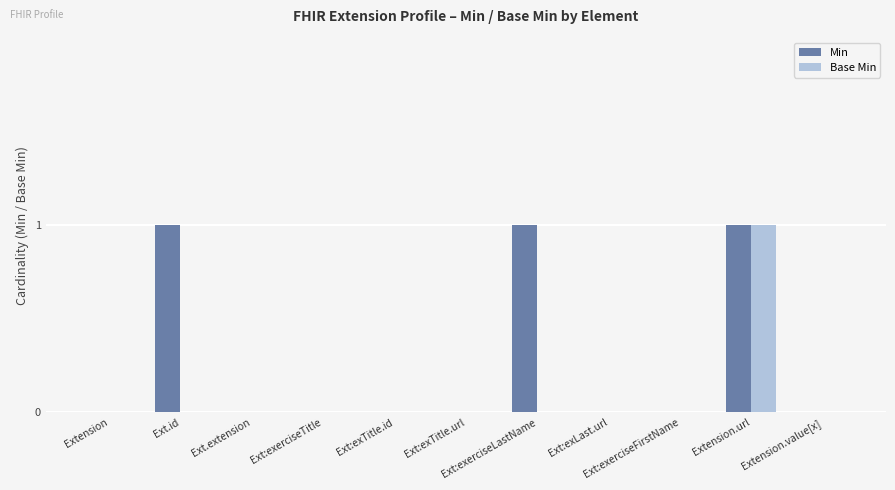

At which category is the sum across all series the highest?

Extension.url